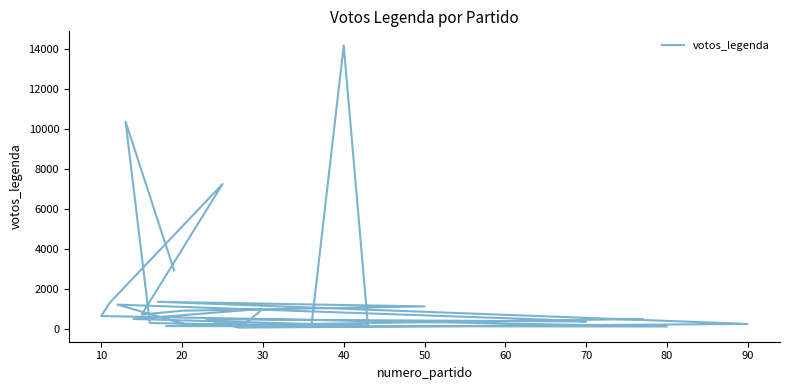

How many data points does each series have?

26